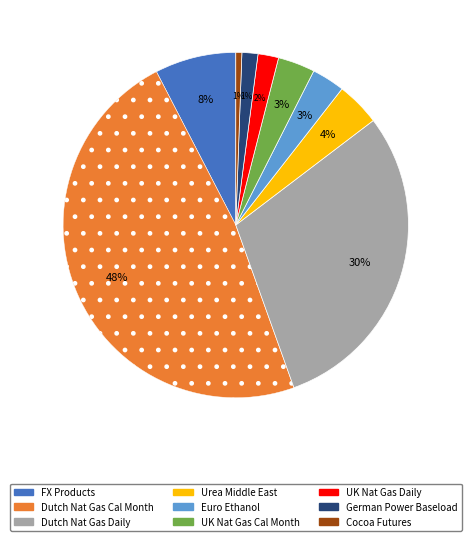

To the nearest percent, what is the difference between the largest and smallest slice percentages?

47%